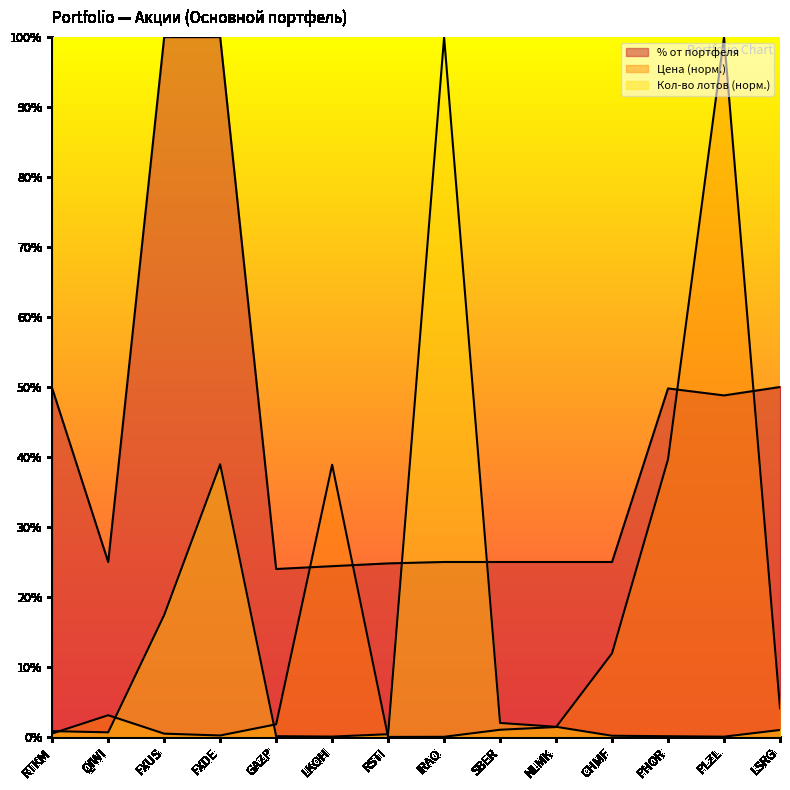

How many times do % от портфеля and Кол-во лотов cross each other?

2